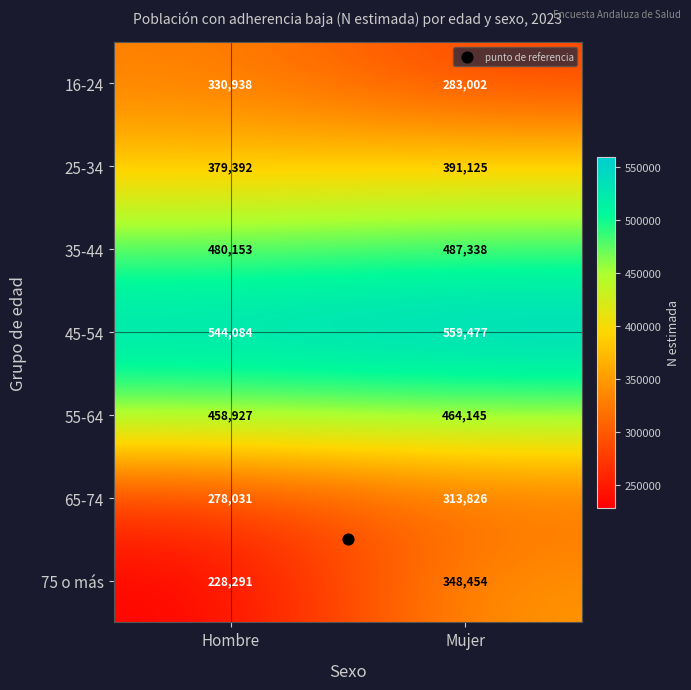

What is the total value across all series at Mujer?

2847367